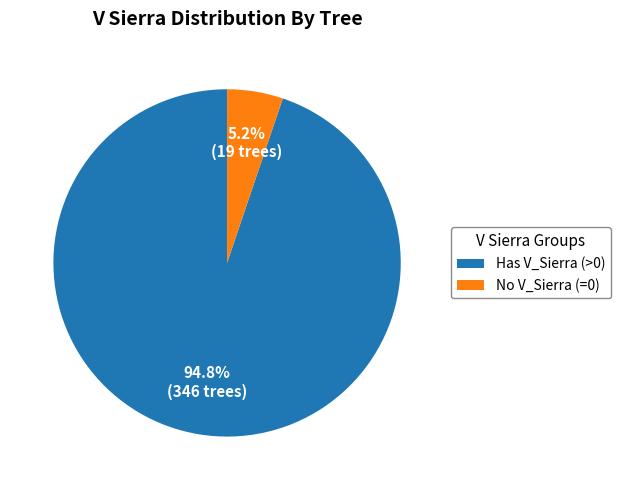

Which category accounts for the majority?

Has V_Sierra (>0)